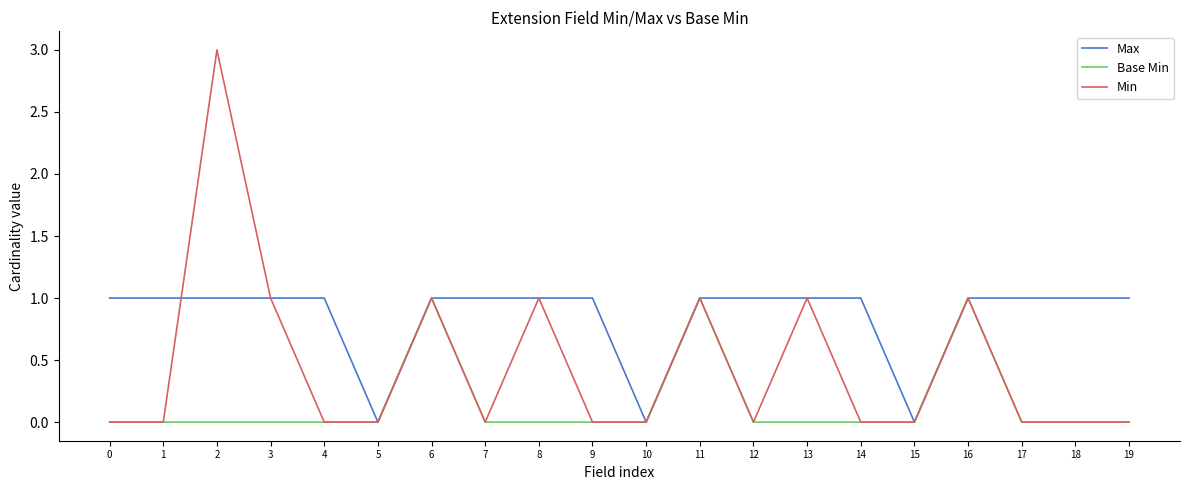

The value of Min at 16 is 1. True or false?

True